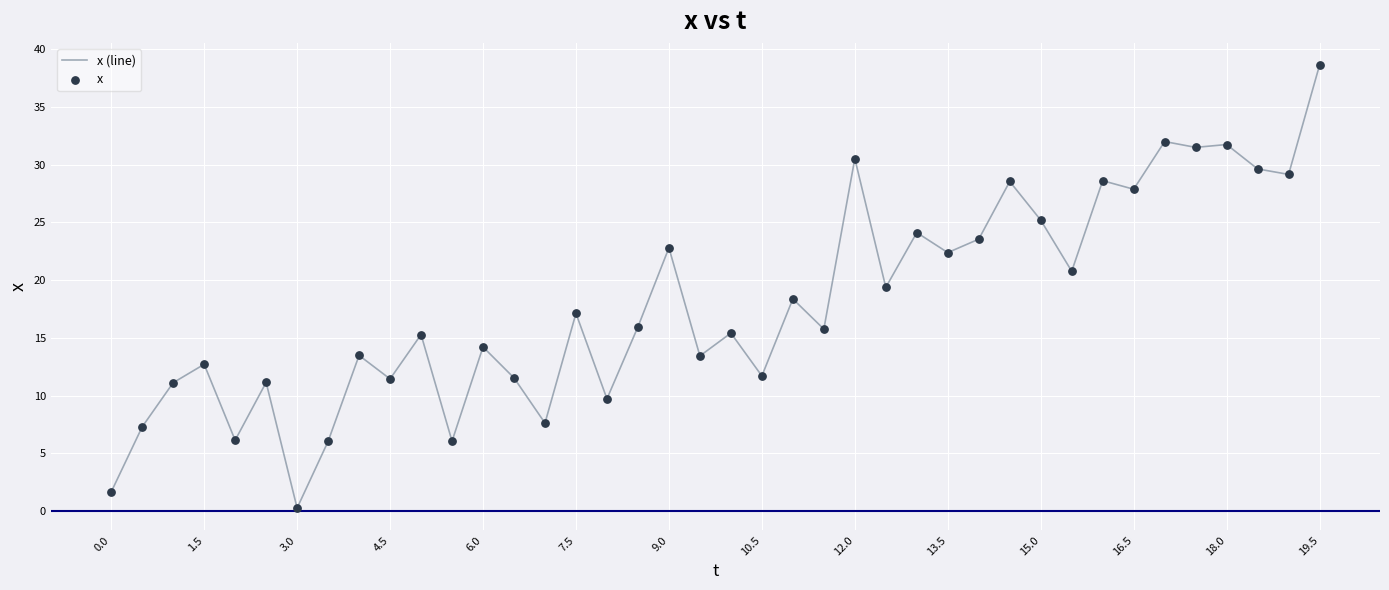

What is the greatest value displayed?

38.6